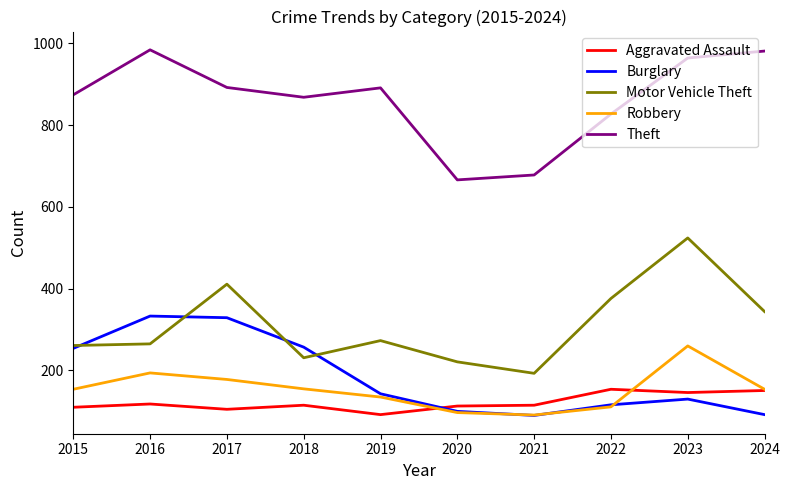

True or false: Burglary and Theft intersect in this chart.

False